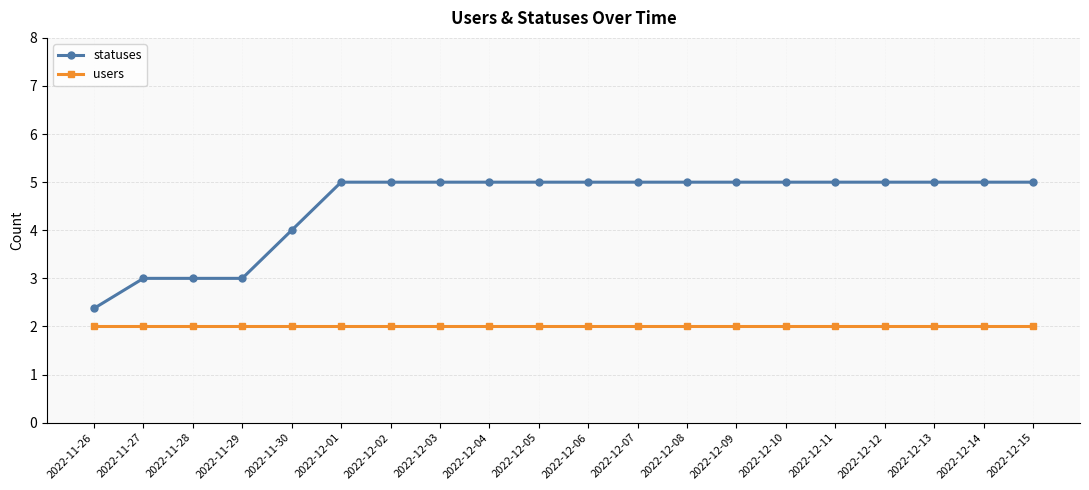

What is the label of the 6th point from the right?

2022-12-10